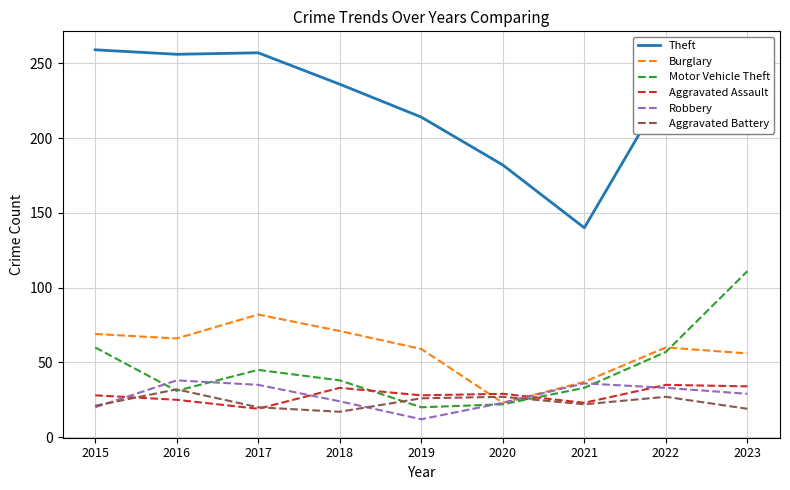

At which category does Aggravated Assault reach its first local peak?

2018